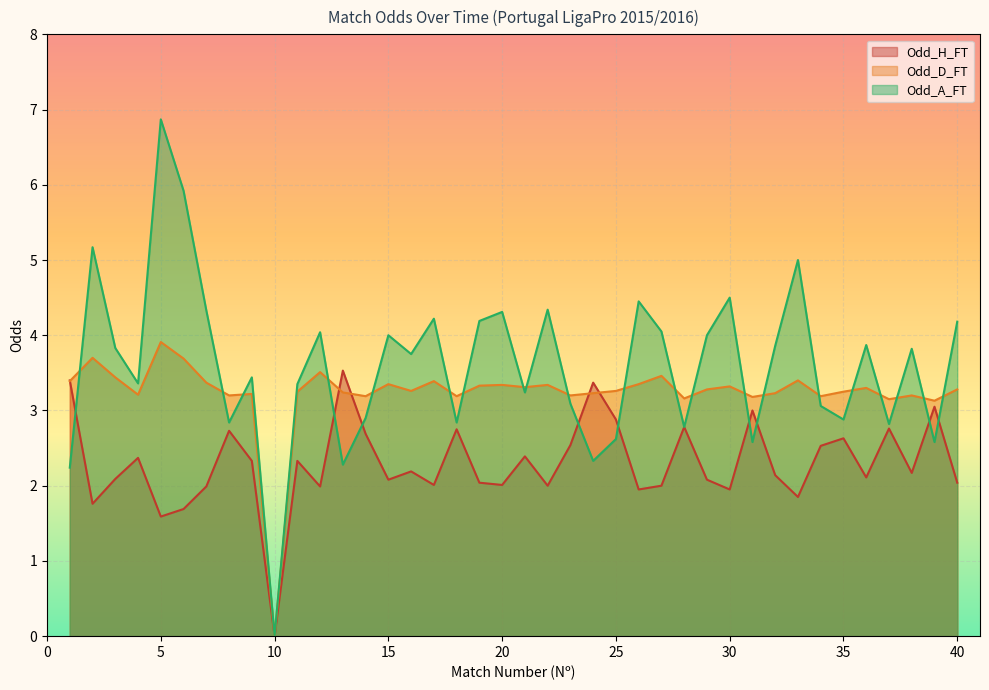

The value of Odd_D_FT at 37 is 3.1. True or false?

True